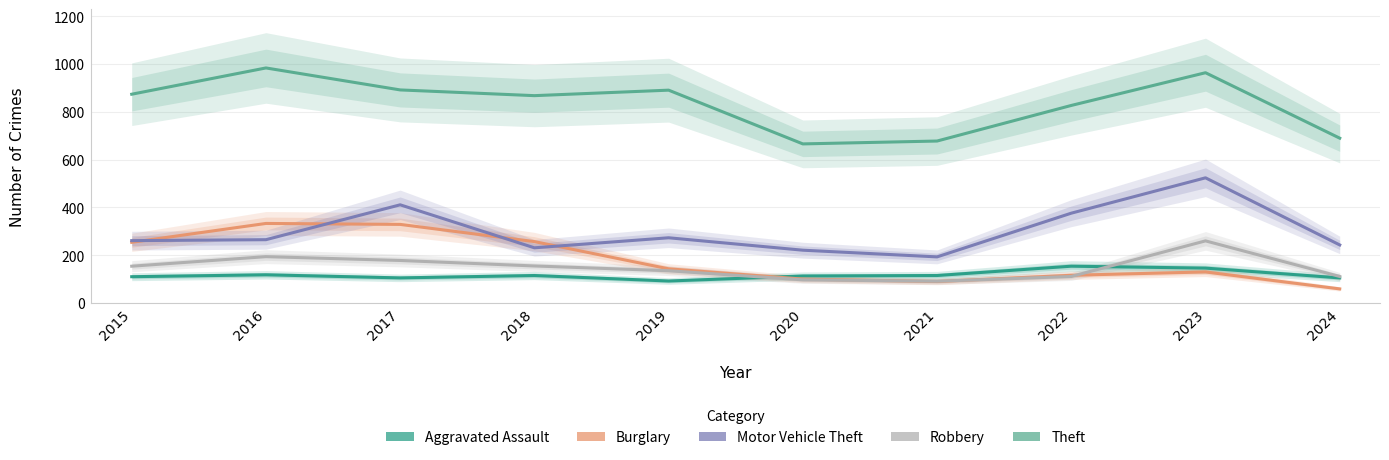

Reading left to right, what are all the values shown in this chart?

Aggravated Assault: 110	118	105	115	92	113	115	154	146	105
Burglary: 254	333	329	257	143	100	90	116	130	59
Motor Vehicle Theft: 261	265	411	231	273	221	193	376	524	243
Robbery: 154	194	178	155	135	97	91	111	260	111
Theft: 874	984	892	868	891	666	678	827	964	690